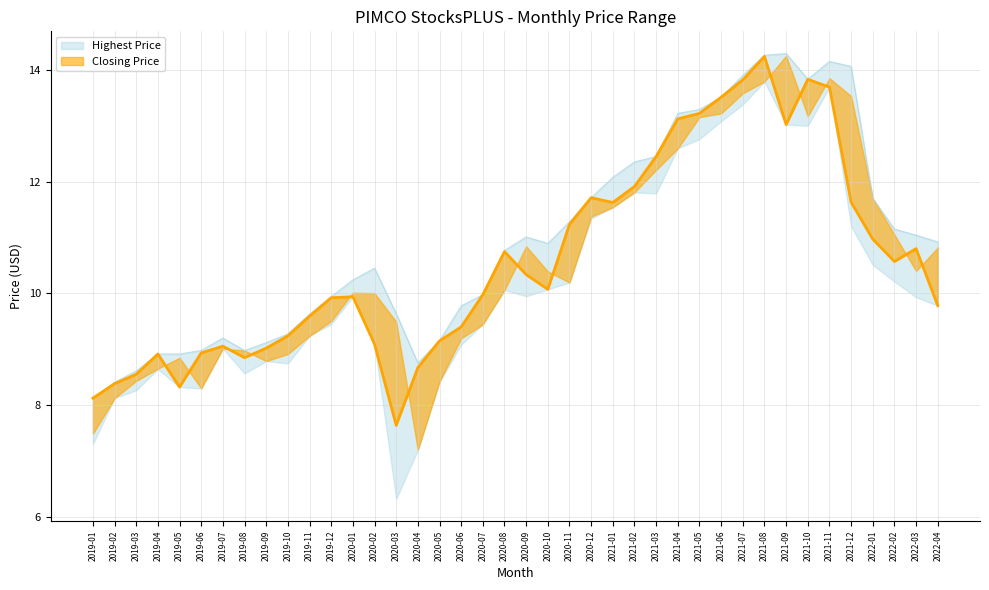

Which series has the widest spread of values?

Closing Price